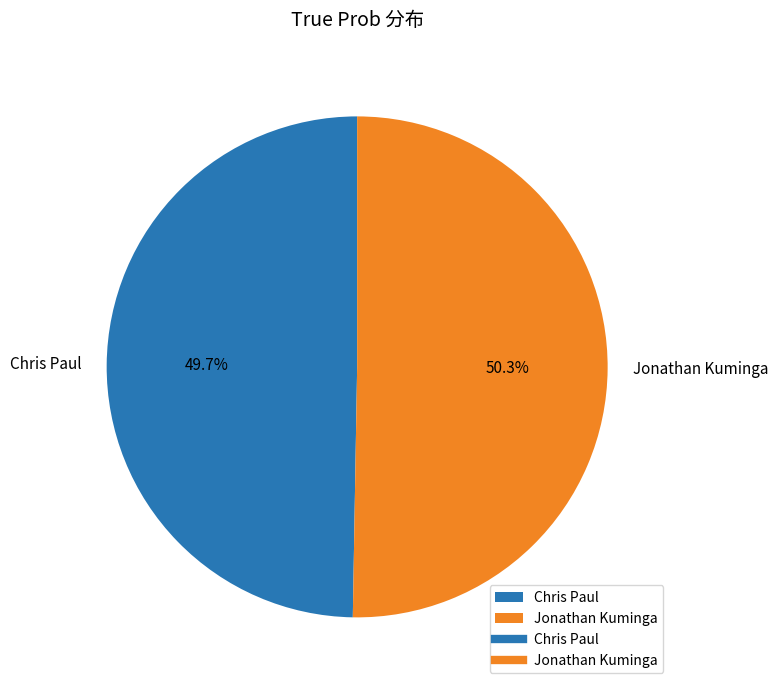

To the nearest percent, what is the difference between the largest and smallest slice percentages?

1%